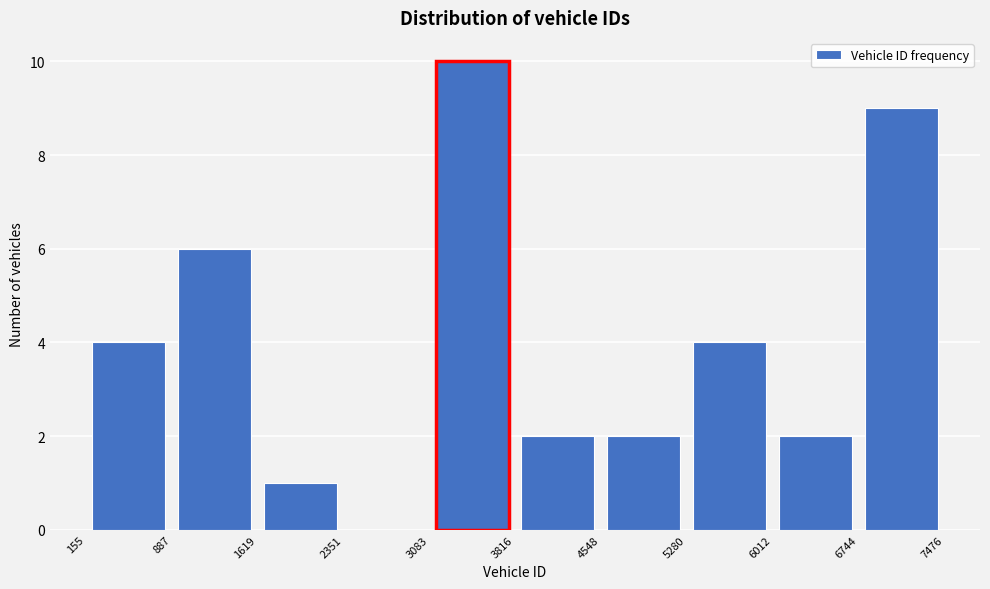

Reading left to right, transcribe this chart: for each bar, give the range it covers on the x-axis and its height. The values are not printed on the chart, so give them approximately, as read against the axis.

155 to 887: 4
887 to 1619: 6
1619 to 2351: 1
2351 to 3083: 0
3083 to 3816: 10
3816 to 4548: 2
4548 to 5280: 2
5280 to 6012: 4
6012 to 6744: 2
6744 to 7476: 9